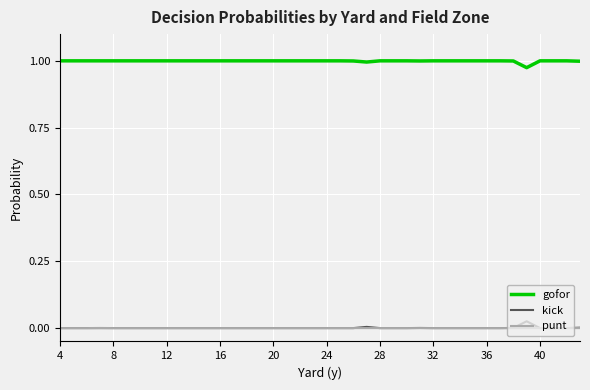

True or false: punt and gofor intersect in this chart.

False